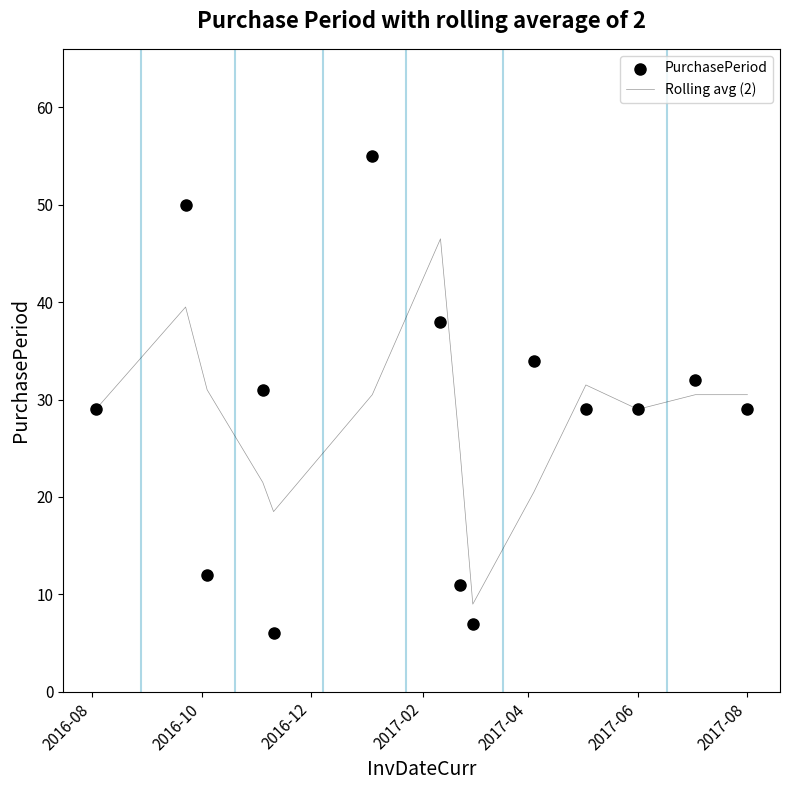

What is the minimum value for Rolling avg (2)?

9.0